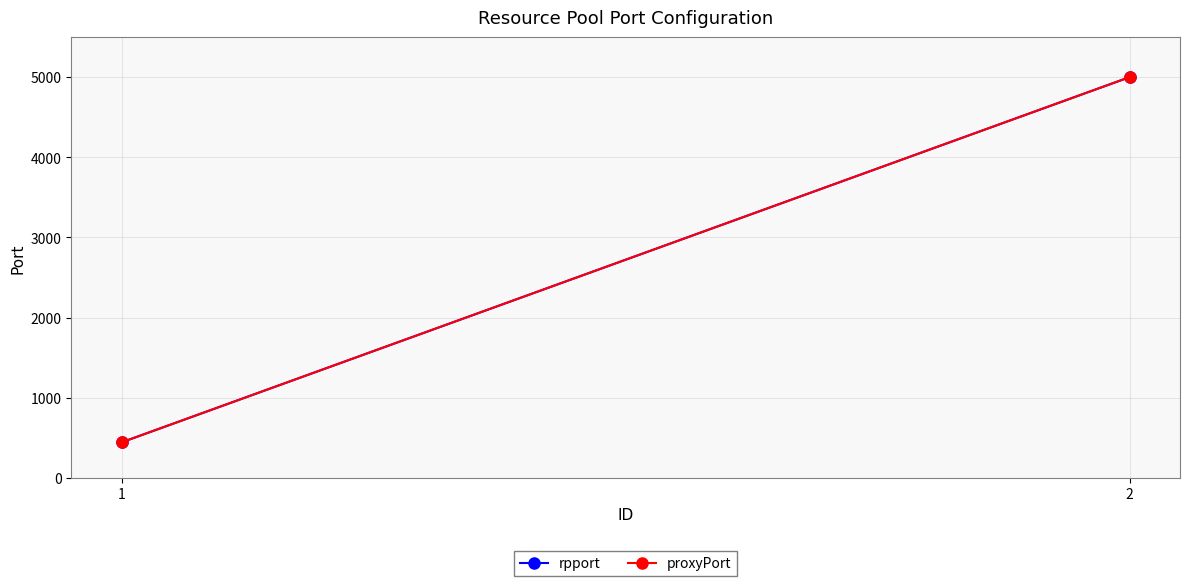

Which category has the lowest value across all series?

1